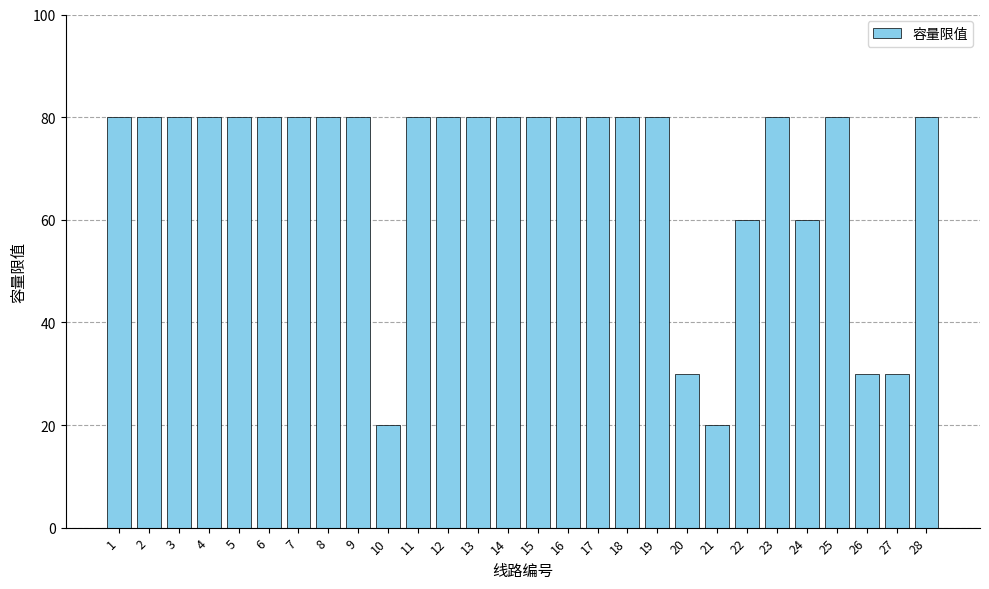

The chart shows a value of 60 at 22. True or false?

True